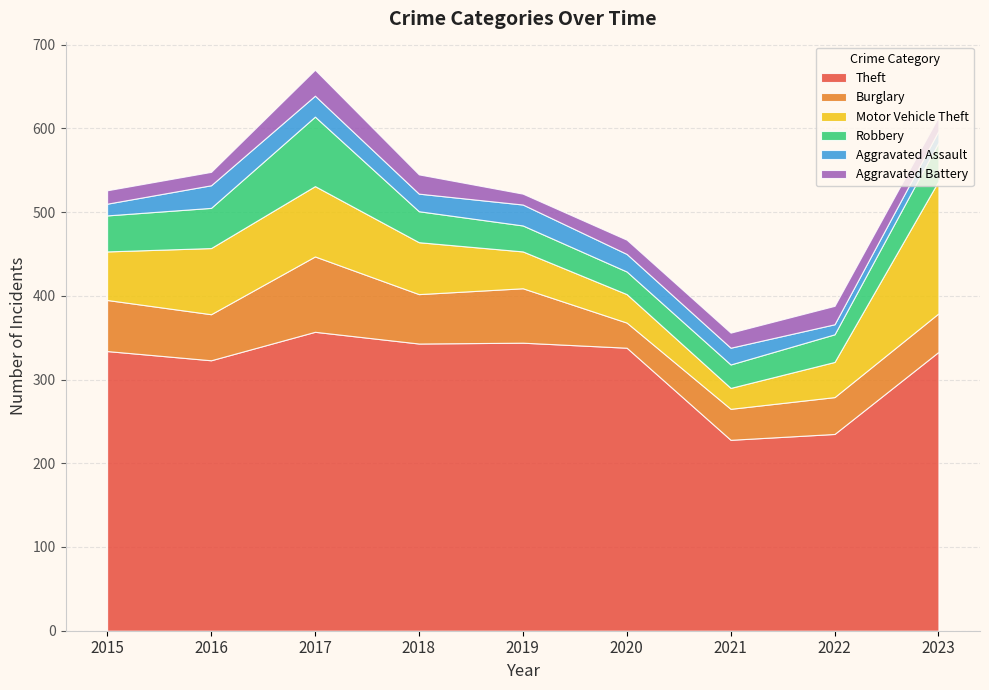

Reading left to right, what are all the values shown in this chart?

Theft: 2015=334	2016=323	2017=357	2018=343	2019=344	2020=338	2021=228	2022=235	2023=333
Burglary: 2015=61	2016=55	2017=90	2018=59	2019=65	2020=30	2021=37	2022=44	2023=46
Motor Vehicle Theft: 2015=58	2016=79	2017=84	2018=62	2019=44	2020=34	2021=25	2022=42	2023=158
Robbery: 2015=43	2016=48	2017=83	2018=37	2019=31	2020=27	2021=28	2022=33	2023=46
Aggravated Assault: 2015=14	2016=27	2017=25	2018=21	2019=25	2020=21	2021=20	2022=12	2023=14
Aggravated Battery: 2015=16	2016=16	2017=31	2018=23	2019=13	2020=17	2021=18	2022=22	2023=17